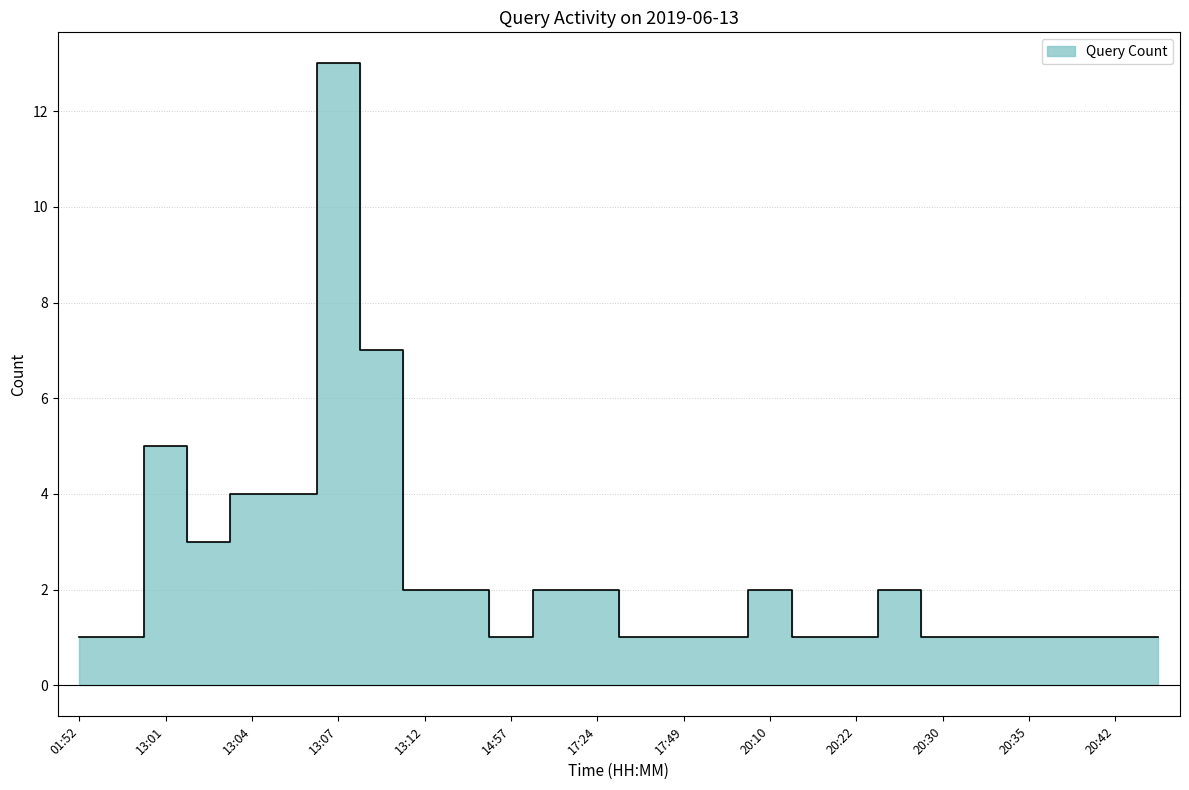

What is the difference between the values at 13:07 and 13:04?

9